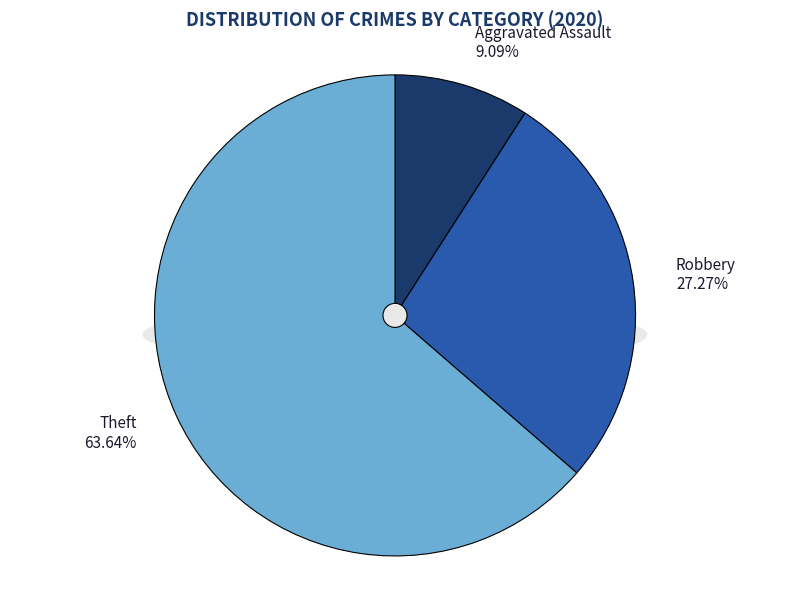

Combined, what portion of the pie is Aggravated Assault and Theft?

72.7%